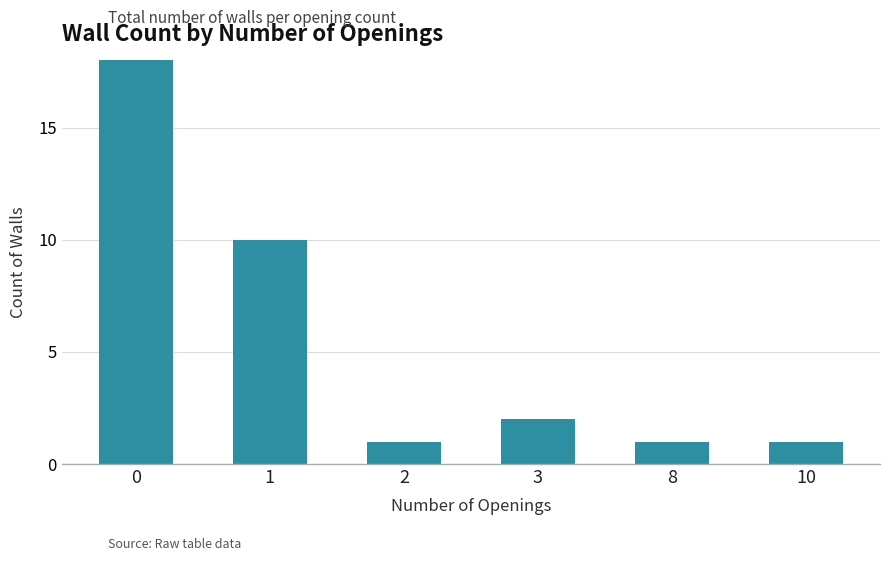

Where is the data nearest to the value 10?

1